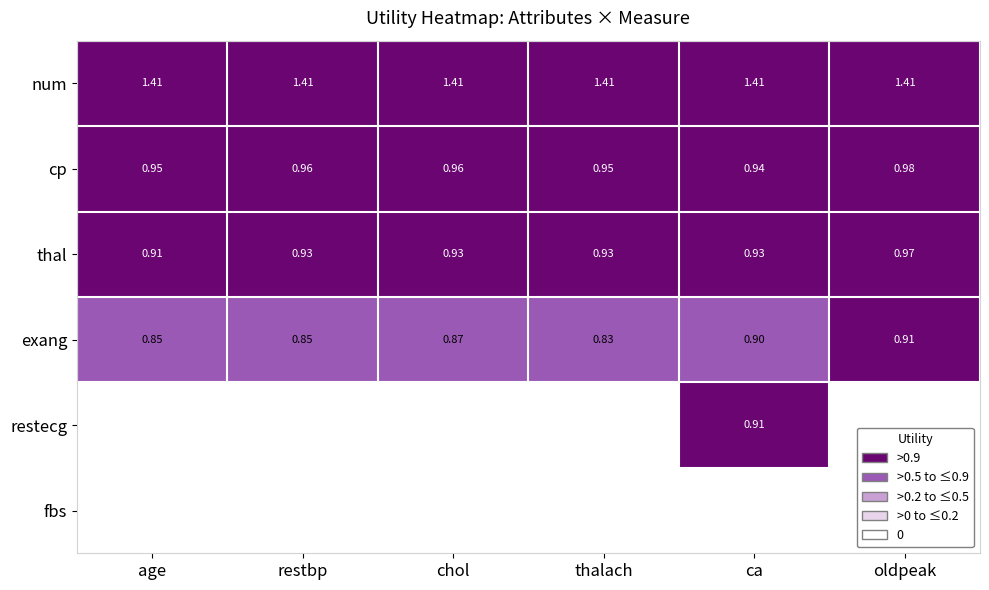

Which category has the highest value in the restecg series?

ca